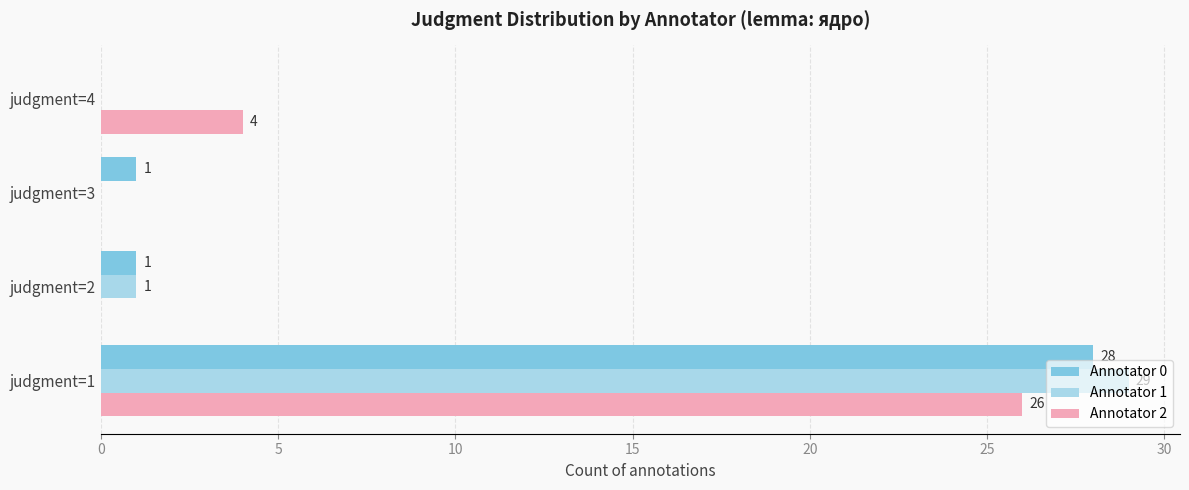

At which category is the sum across all series the highest?

judgment=1